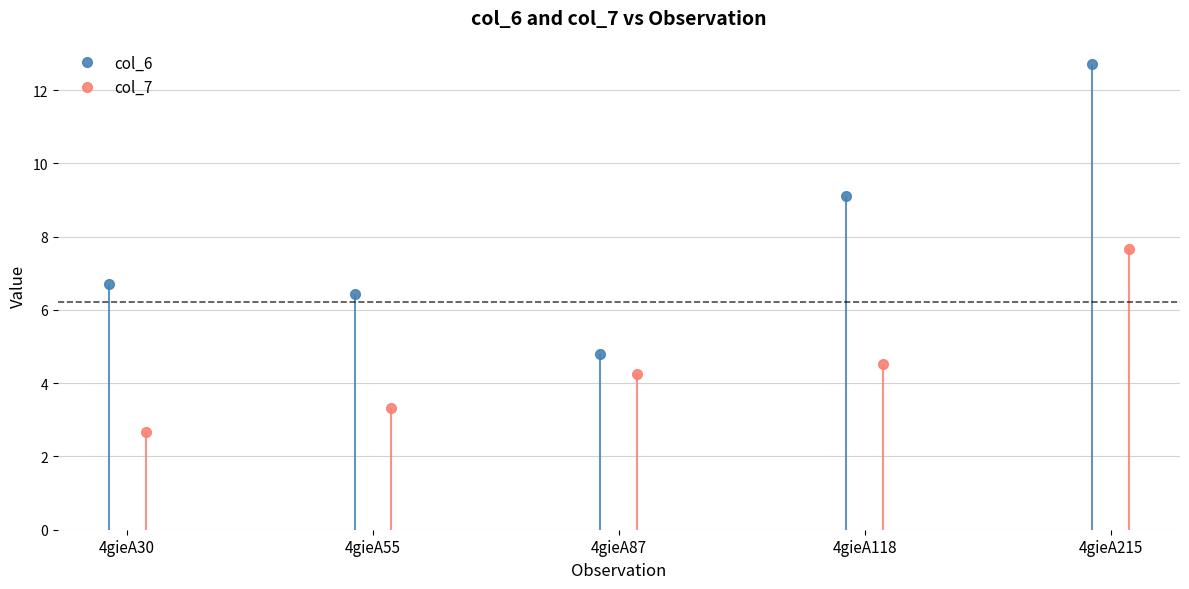

At which category is the sum across all series the highest?

4gieA215